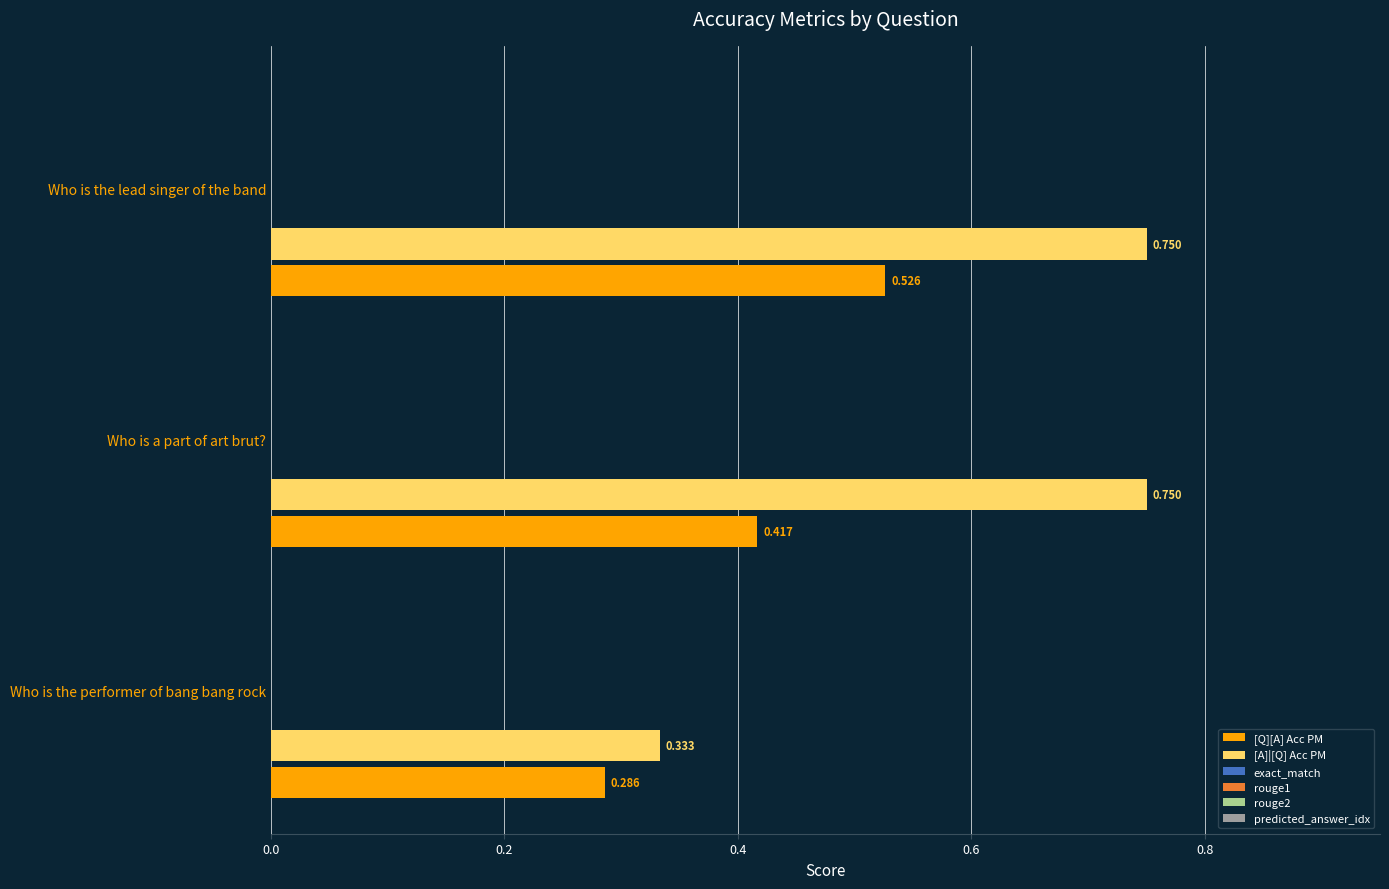

List the series in order of their peak value, highest first.

[A]|[Q] Acc PM, [Q][A] Acc PM